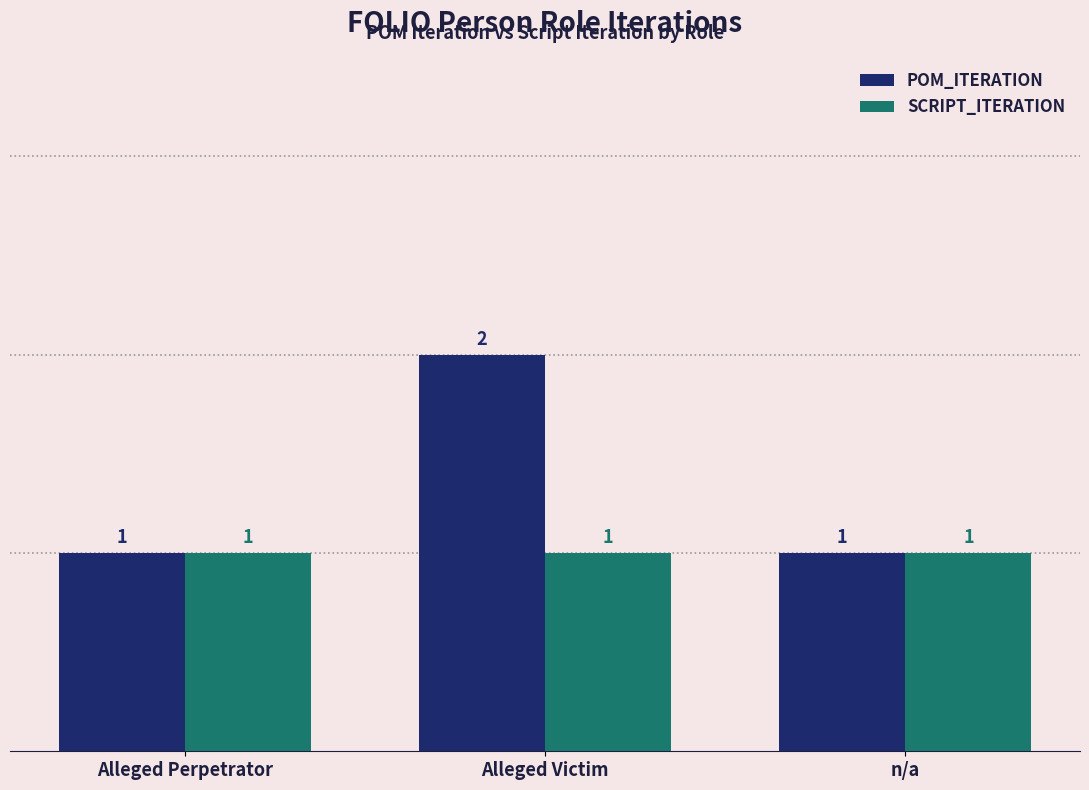

How many bars are there in total?

6